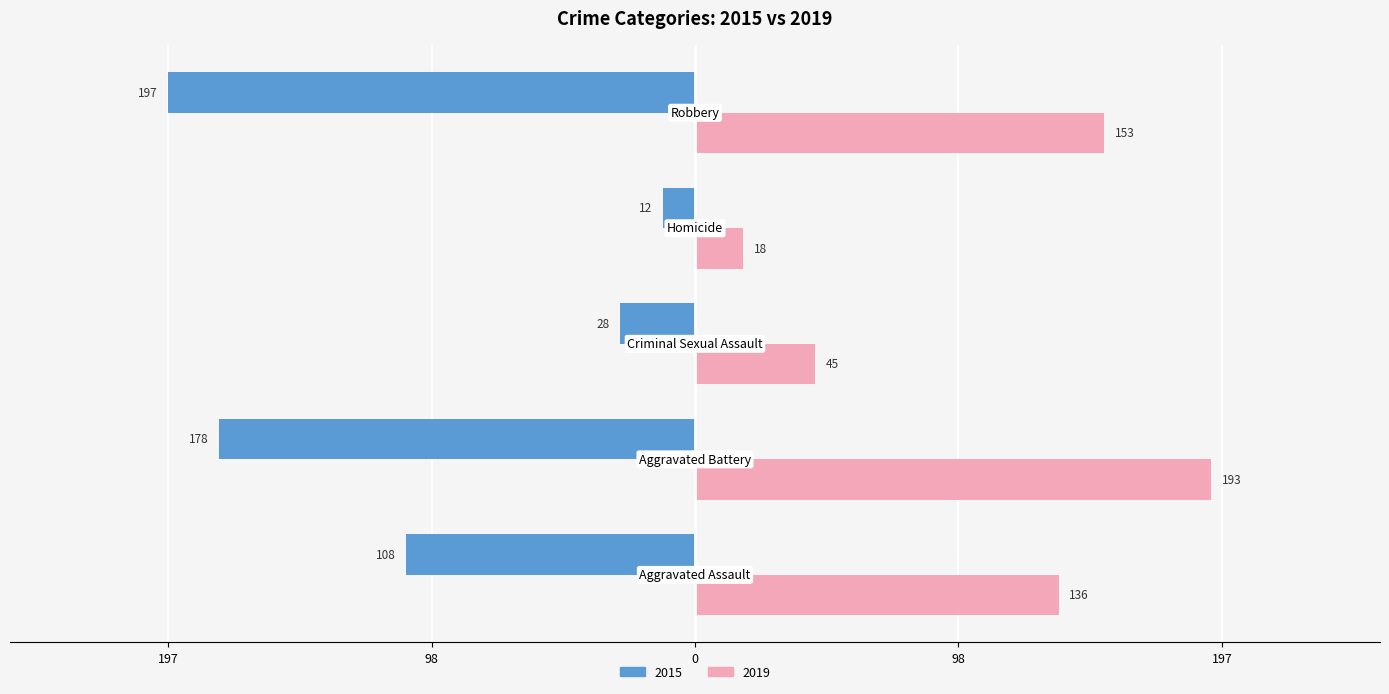

What are all the series names shown in the legend?

2015, 2019